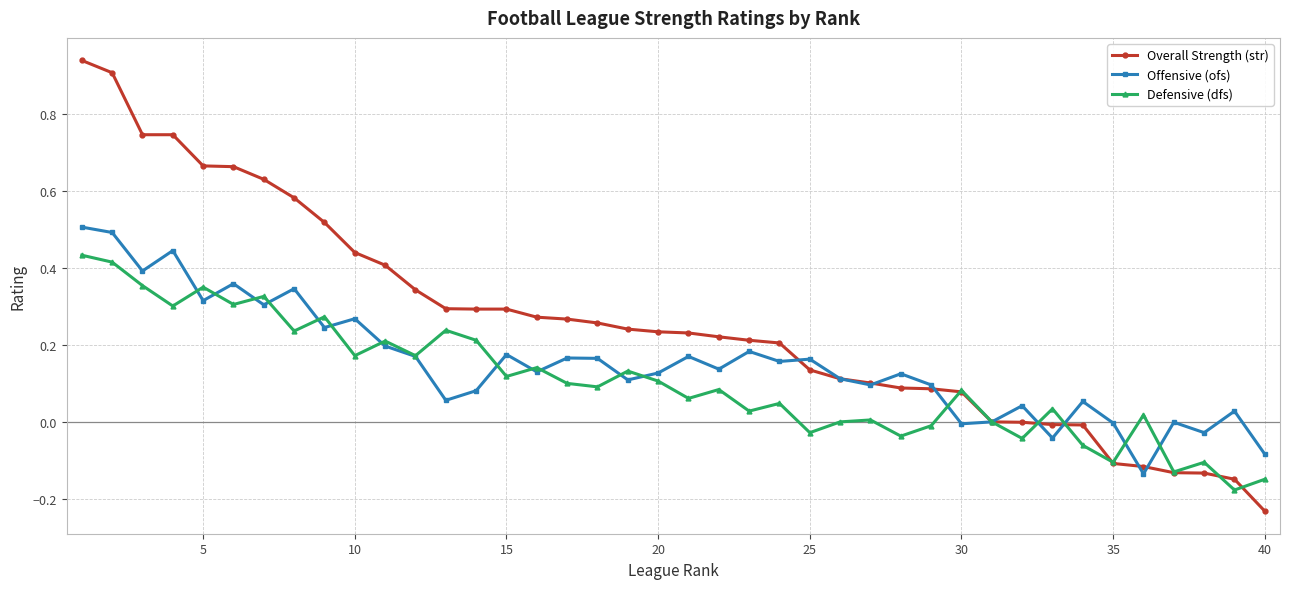

How many data points does each series have?

40